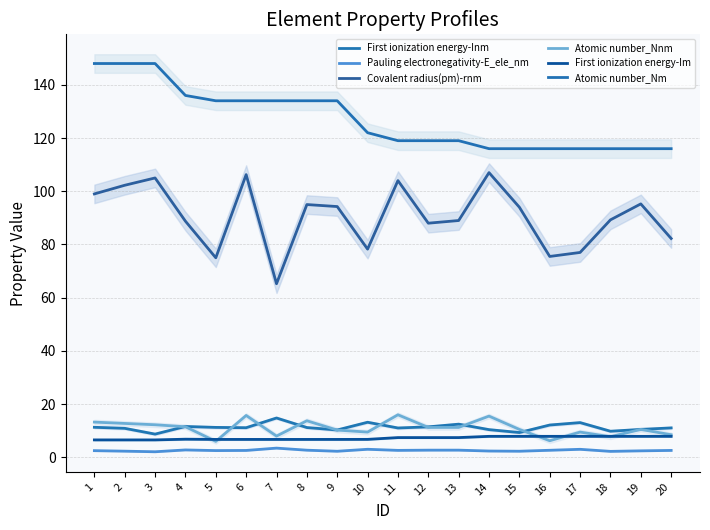

How many data points does each series have?

20